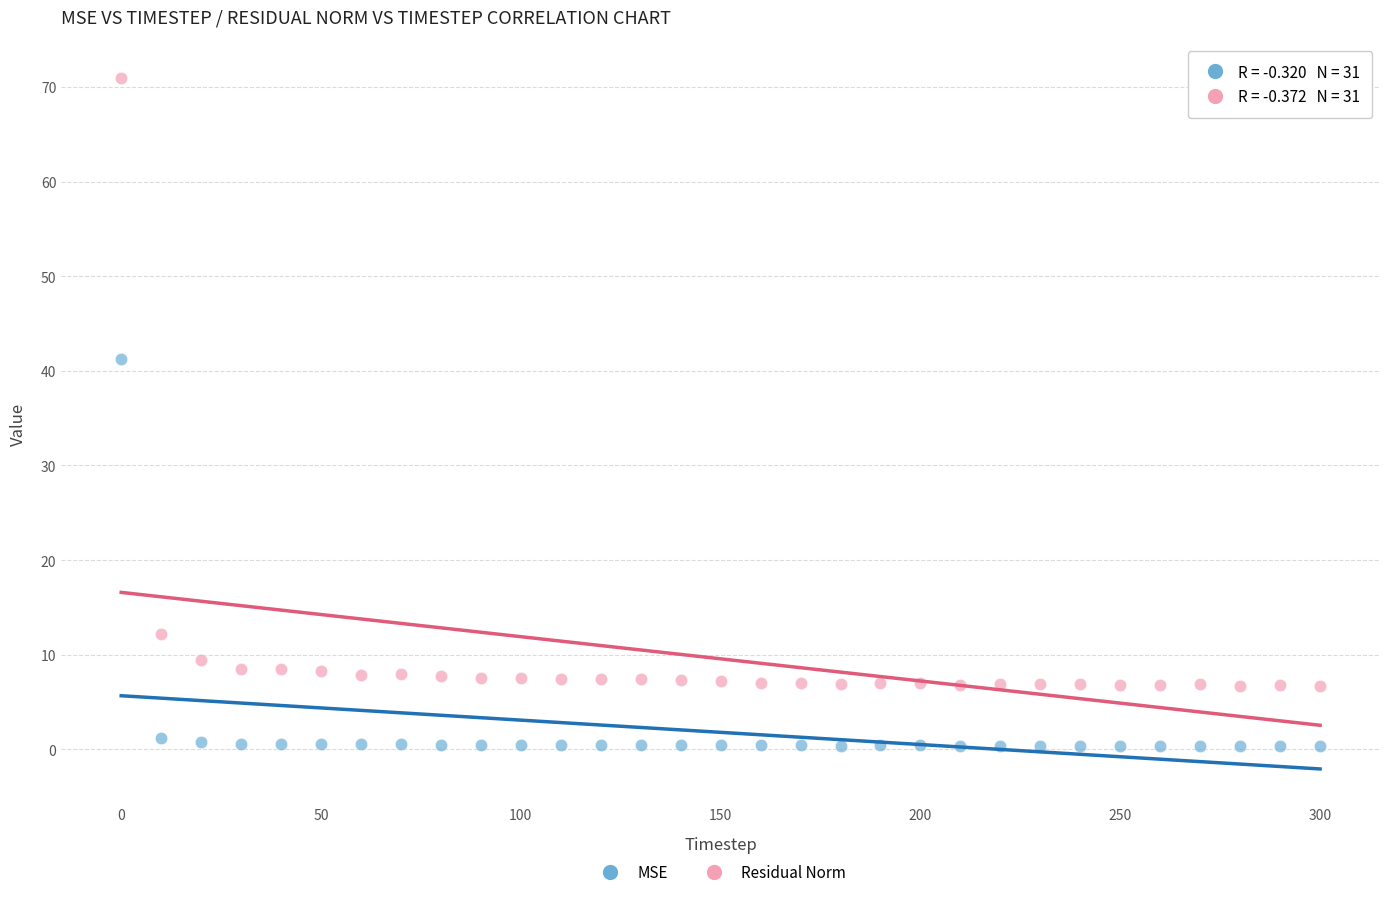

Which series reaches the maximum Y coordinate?

Residual Norm